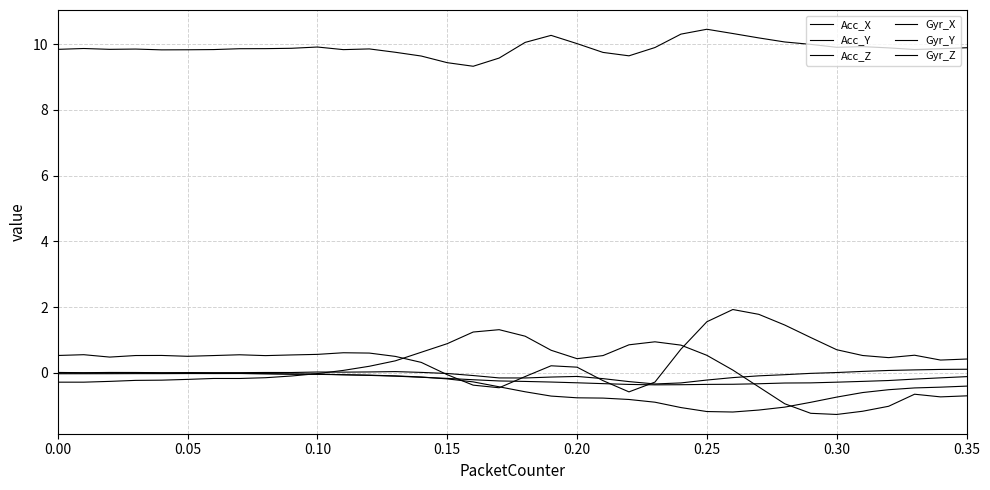

Does the chart display data point markers on the line(s)?

No